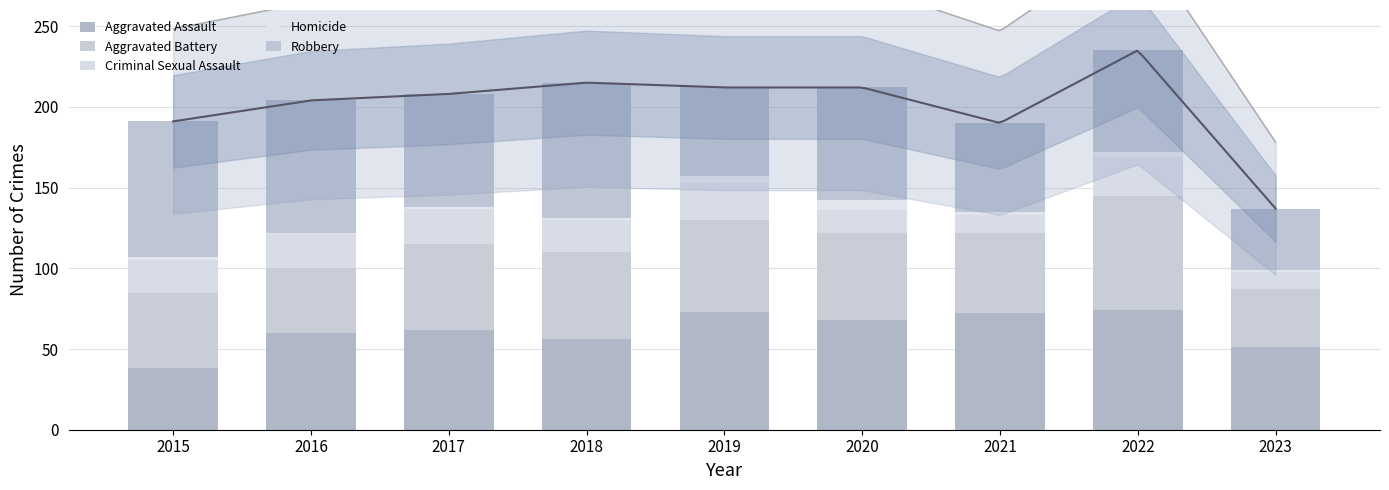

Count the number of data series in this chart.

5